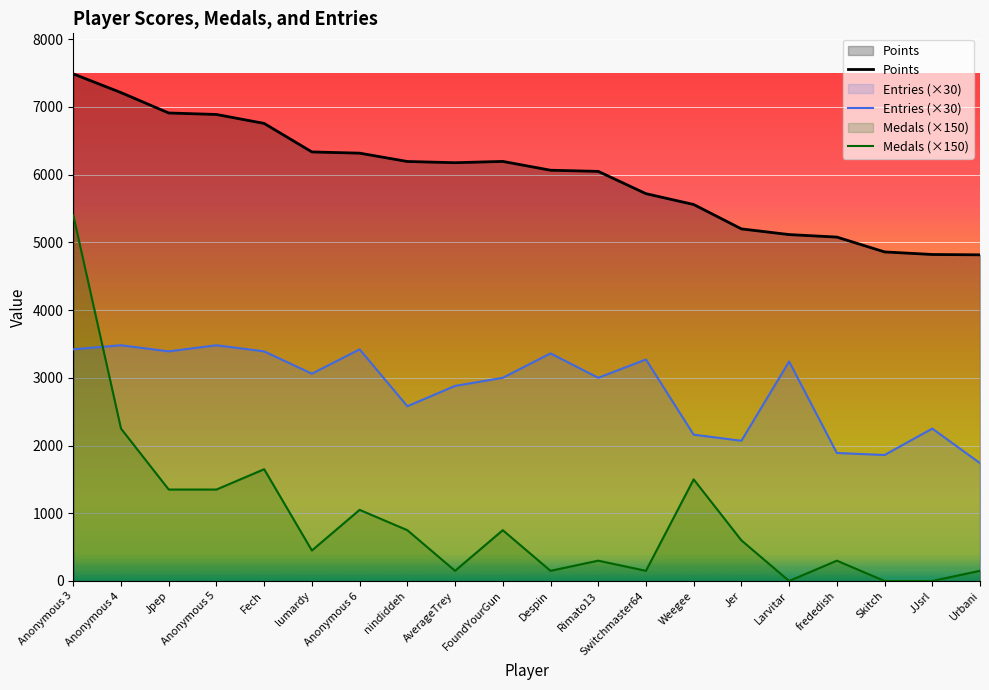

True or false: Points and Entries (×30) intersect in this chart.

False